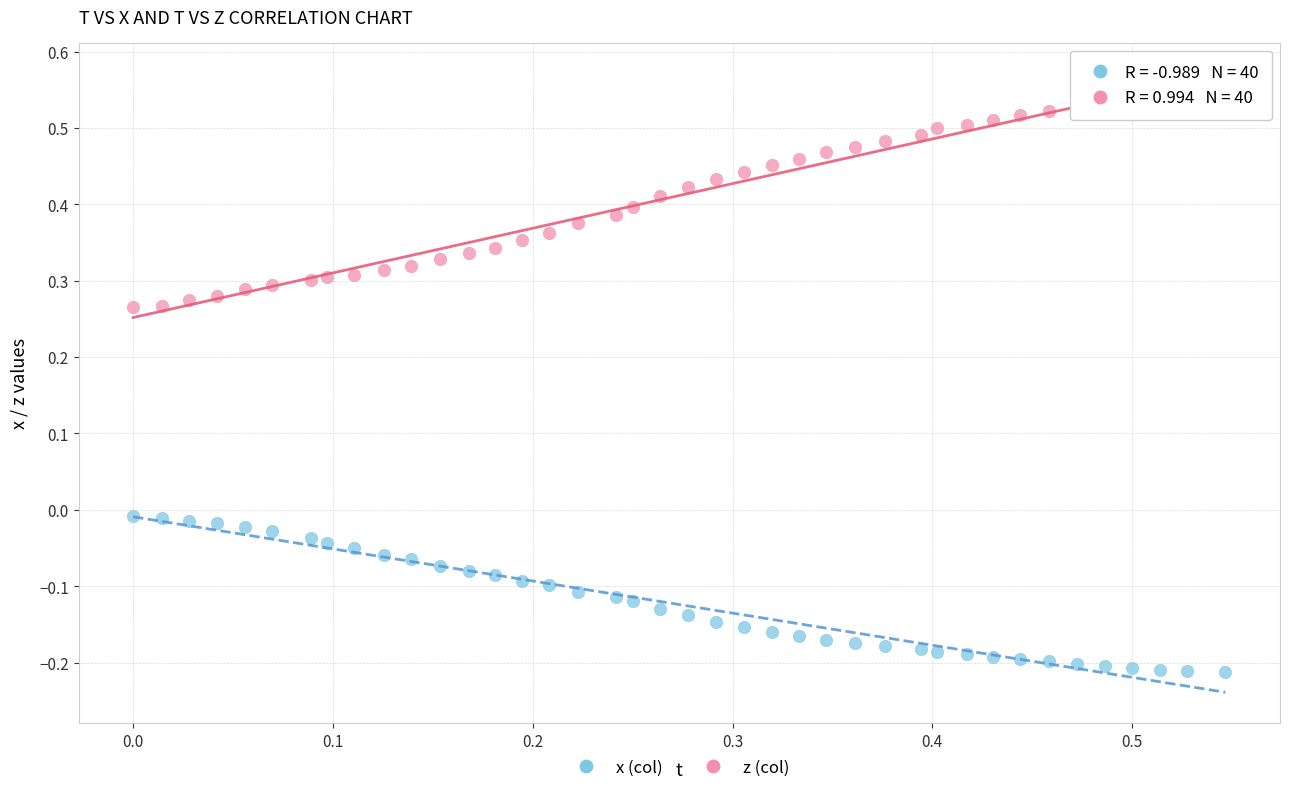

Across all data points, what is the range of Y values (max minus min)?

0.8